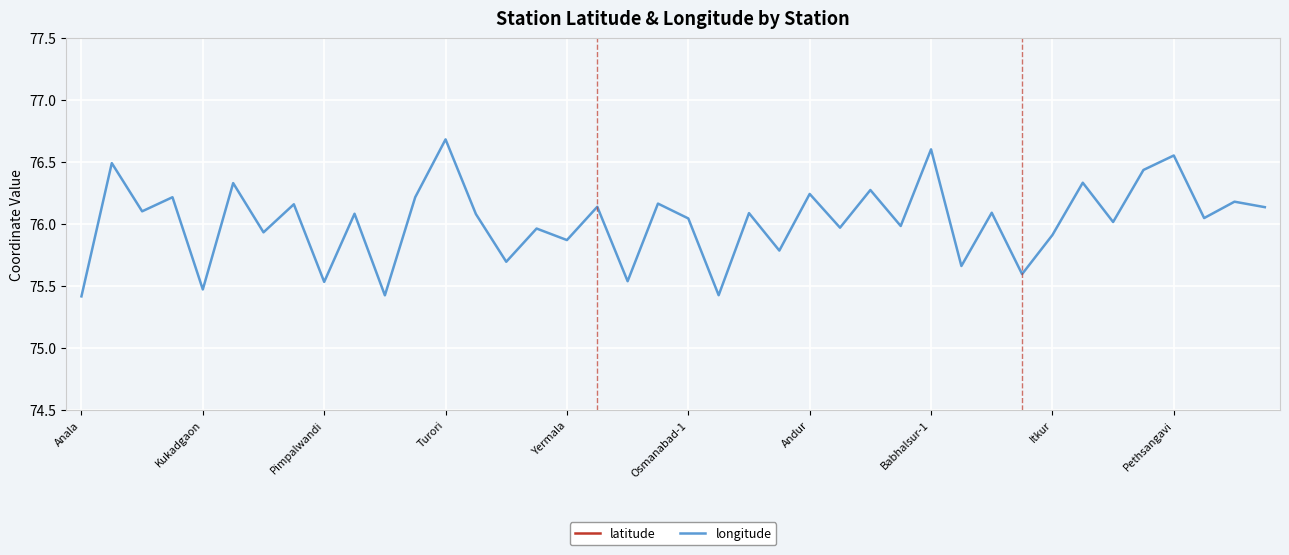

What is the lowest value of the longitude series?

75.4